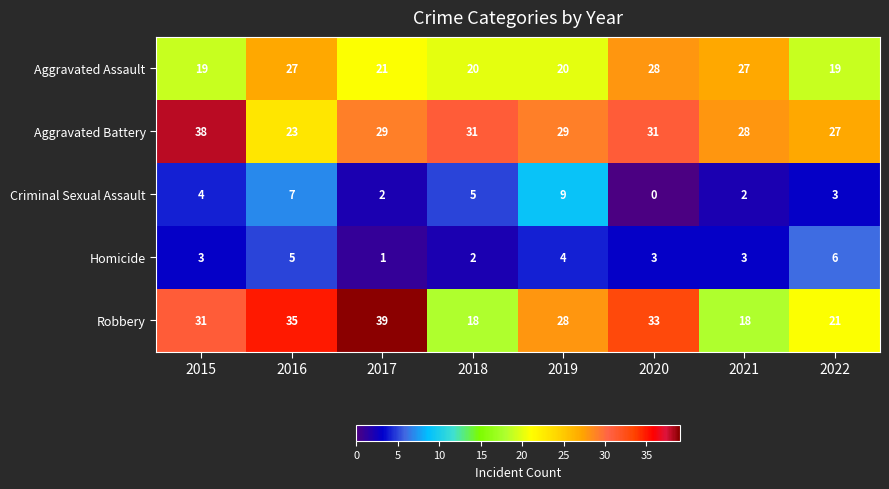

How many Homicide values are between 3 and 5?

5